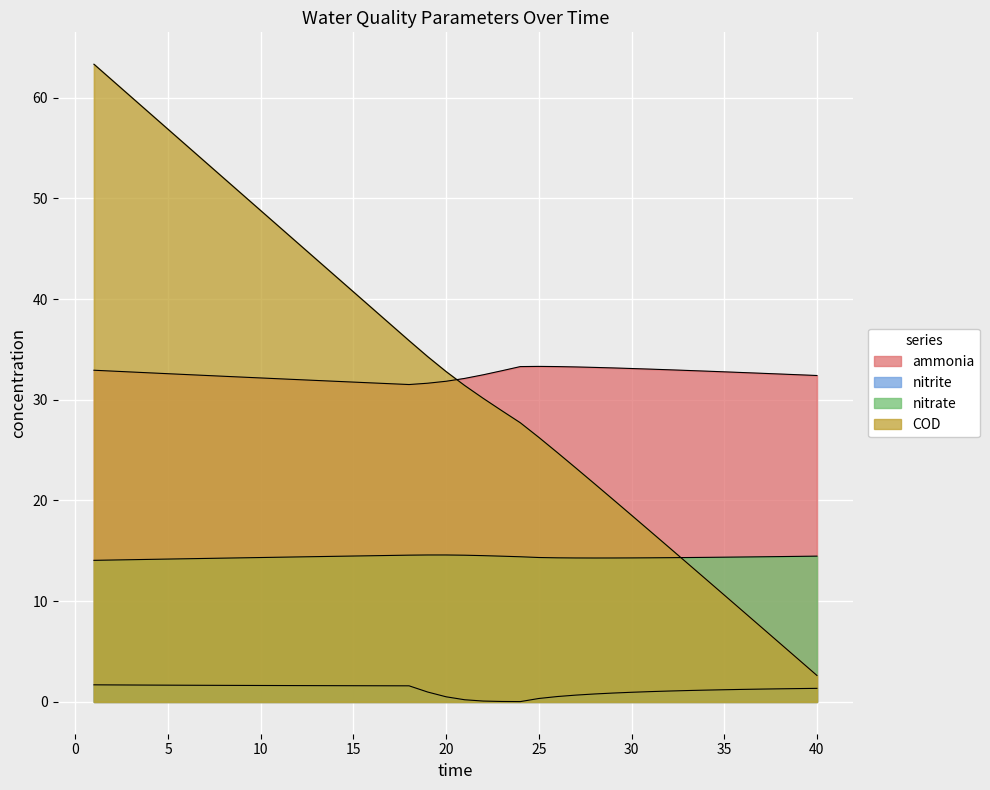

Reading right to left, list all the values displayed in this chart.

ammonia: 32.4	32.5	32.6	32.6	32.7	32.8	32.8	32.9	33.0	33.0	33.1	33.2	33.2	33.3	33.3	33.3	33.3	32.9	32.5	32.1	31.8	31.6	31.5	31.6	31.7	31.8	31.8	31.9	32.0	32.1	32.2	32.2	32.3	32.4	32.5	32.6	32.7	32.8	32.8	32.9
nitrite: 1.3	1.3	1.3	1.3	1.2	1.2	1.2	1.1	1.1	1.0	0.9	0.9	0.8	0.7	0.5	0.3	0.0	0.0	0.1	0.2	0.5	1.0	1.6	1.6	1.6	1.6	1.6	1.6	1.6	1.6	1.6	1.6	1.6	1.6	1.6	1.7	1.7	1.7	1.7	1.7
nitrate: 14.5	14.4	14.4	14.4	14.4	14.4	14.3	14.3	14.3	14.3	14.3	14.3	14.3	14.3	14.3	14.3	14.4	14.5	14.5	14.6	14.6	14.6	14.6	14.5	14.5	14.5	14.5	14.4	14.4	14.4	14.3	14.3	14.3	14.2	14.2	14.2	14.1	14.1	14.1	14.1
COD: 2.6	4.2	5.8	7.4	9.0	10.6	12.2	13.8	15.4	17.0	18.5	20.1	21.7	23.2	24.8	26.3	27.7	28.9	30.1	31.4	32.8	34.3	35.9	37.5	39.1	40.7	42.3	43.9	45.6	47.2	48.8	50.4	52.0	53.6	55.2	56.9	58.5	60.1	61.7	63.3